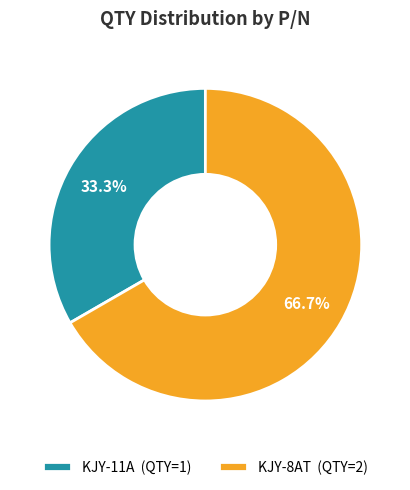

How many segments does this pie chart have?

2